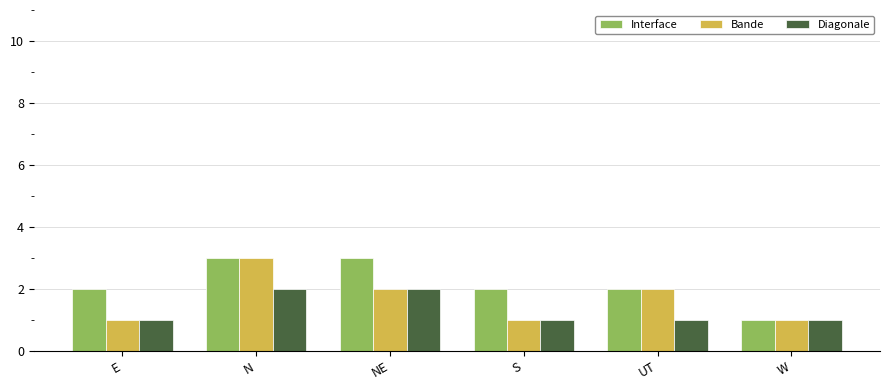

What is the difference between the maximum and minimum values in the Interface series?

2